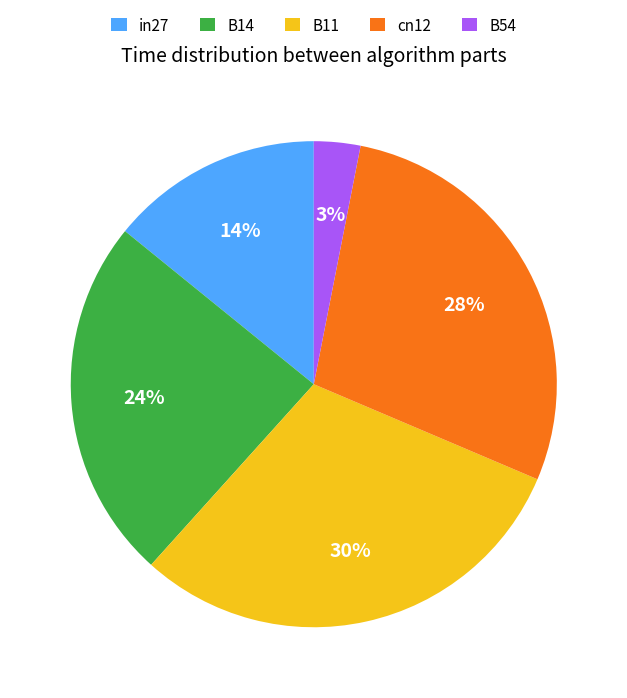

Count the number of slices in the pie.

5